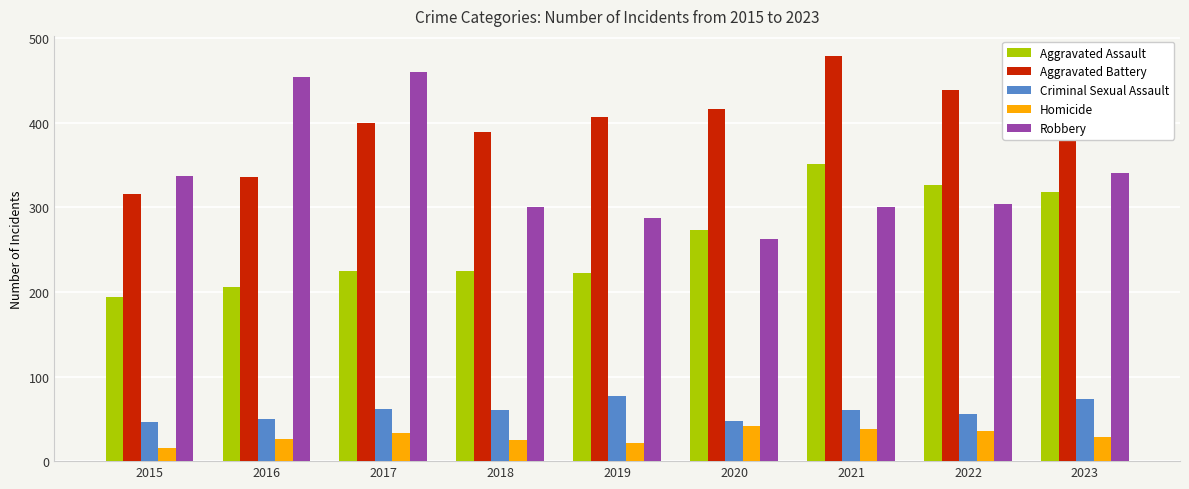

Count the number of categories in the chart.

9